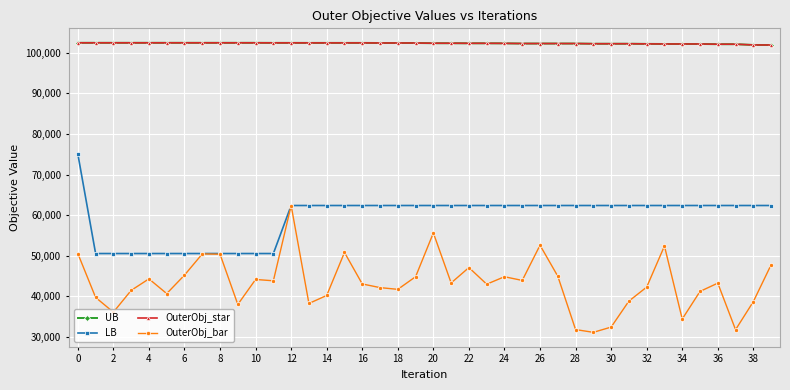

Does the chart have visible grid lines?

Yes